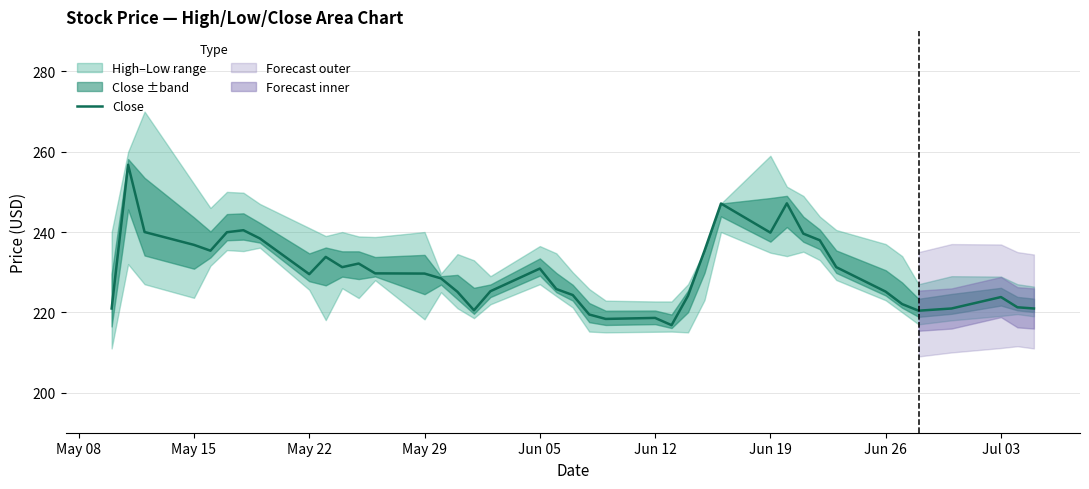

Is it true that the value at May 22 is 229.5?

True